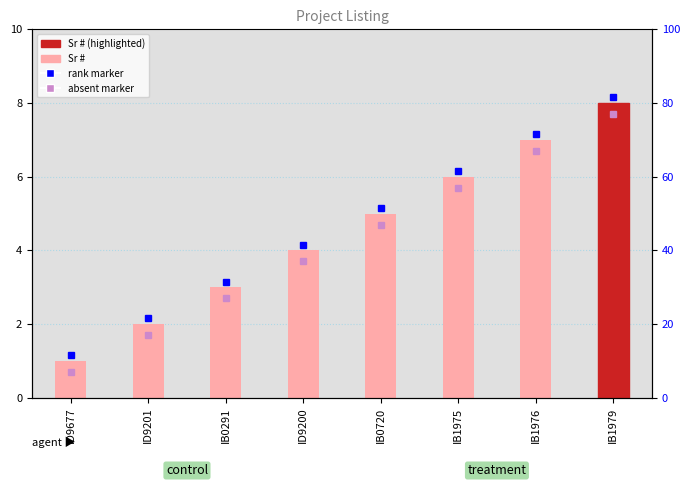

What is the label of the 7th bar from the right?

ID9201